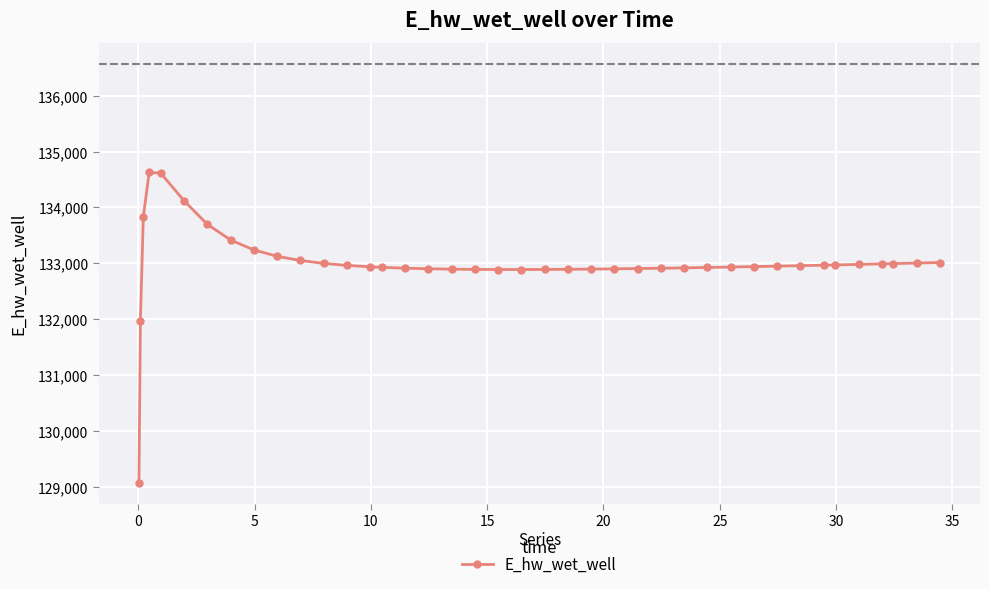

True or false: the data has more than 0 interior local peaks.

True